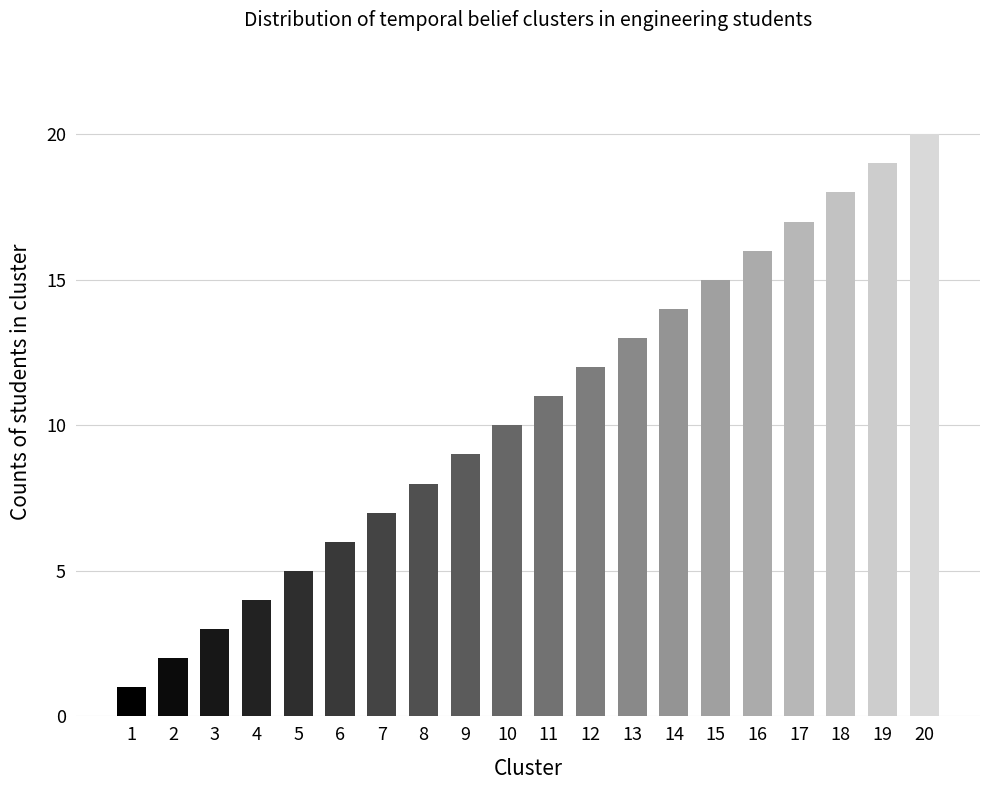

What is the value of the 11th bar from the left?

11